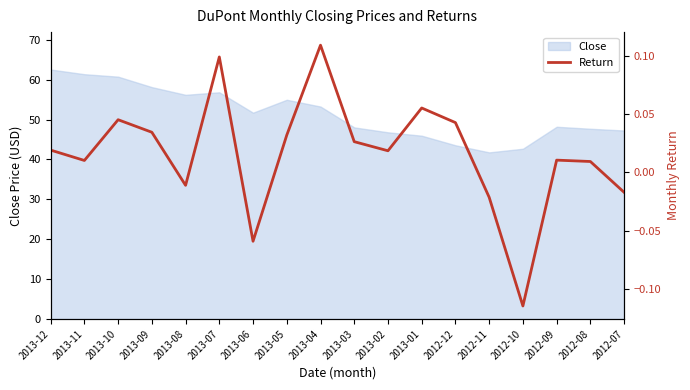

Is it true that Close equals 28.1 at 2013-02?

False